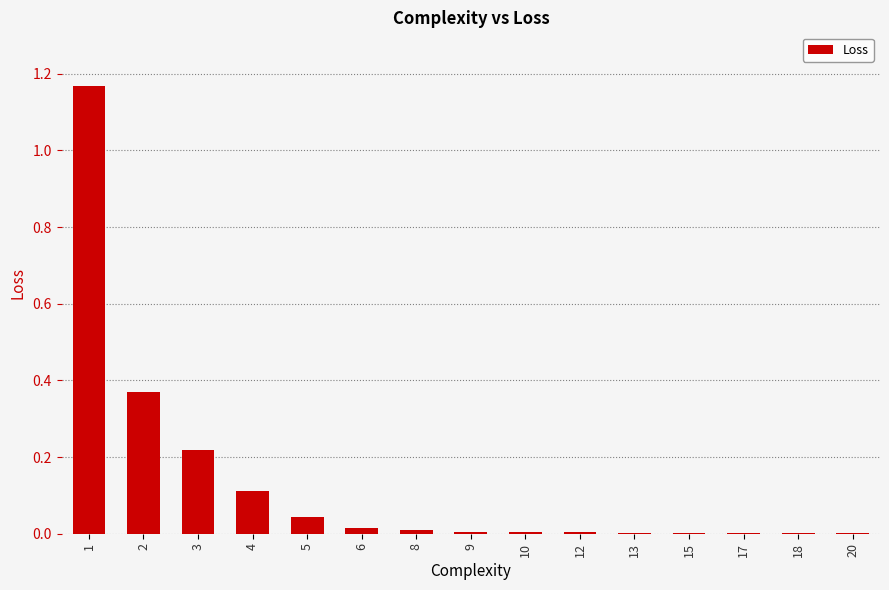

The value at 4 is 0.2. True or false?

False